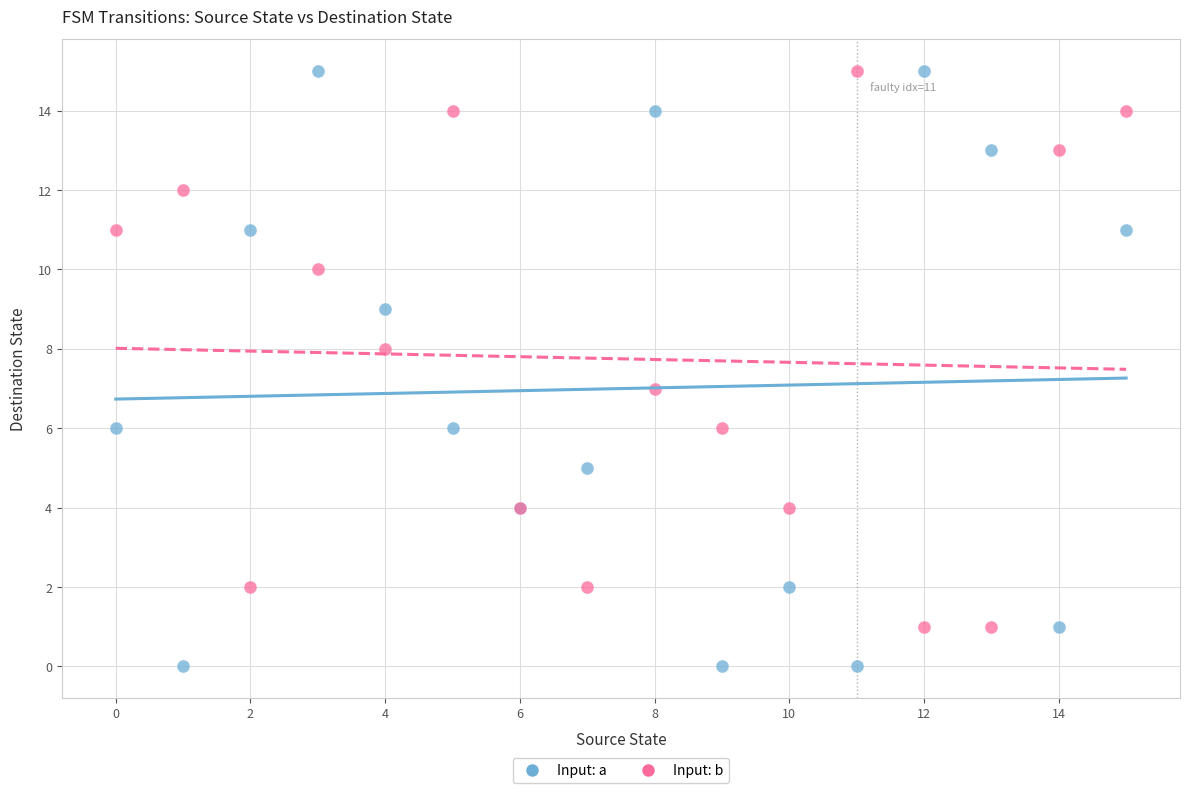

Which series has the widest spread of Y values?

Input: a